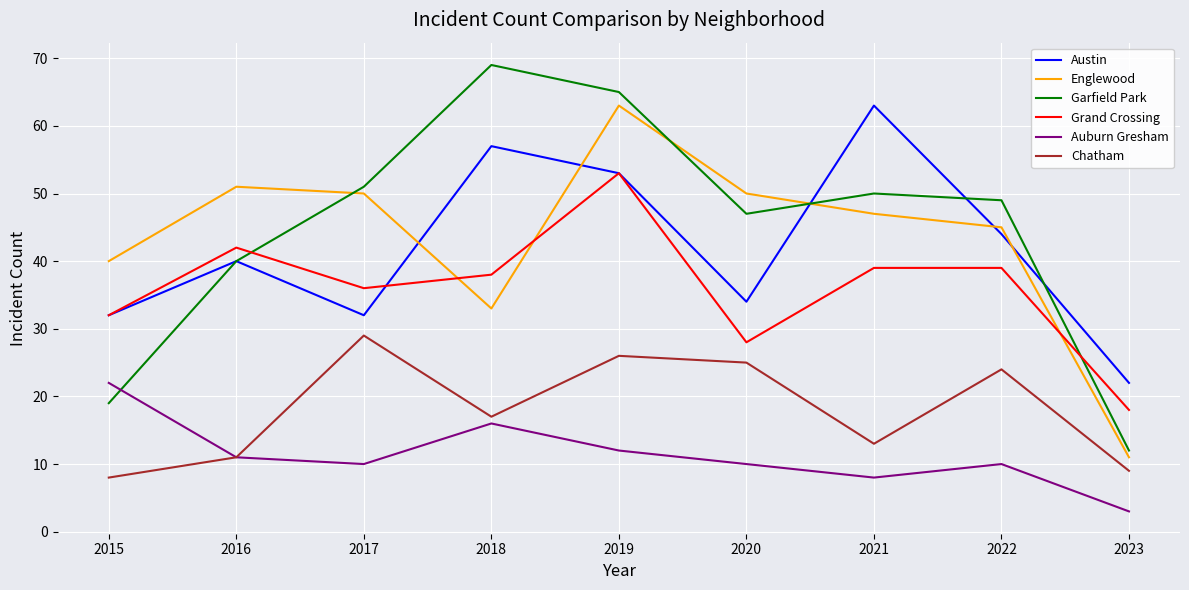

Reading right to left, transcribe all the data shown in this chart.

Austin: 2023=22	2022=44	2021=63	2020=34	2019=53	2018=57	2017=32	2016=40	2015=32
Englewood: 2023=11	2022=45	2021=47	2020=50	2019=63	2018=33	2017=50	2016=51	2015=40
Garfield Park: 2023=12	2022=49	2021=50	2020=47	2019=65	2018=69	2017=51	2016=40	2015=19
Grand Crossing: 2023=18	2022=39	2021=39	2020=28	2019=53	2018=38	2017=36	2016=42	2015=32
Auburn Gresham: 2023=3	2022=10	2021=8	2020=10	2019=12	2018=16	2017=10	2016=11	2015=22
Chatham: 2023=9	2022=24	2021=13	2020=25	2019=26	2018=17	2017=29	2016=11	2015=8